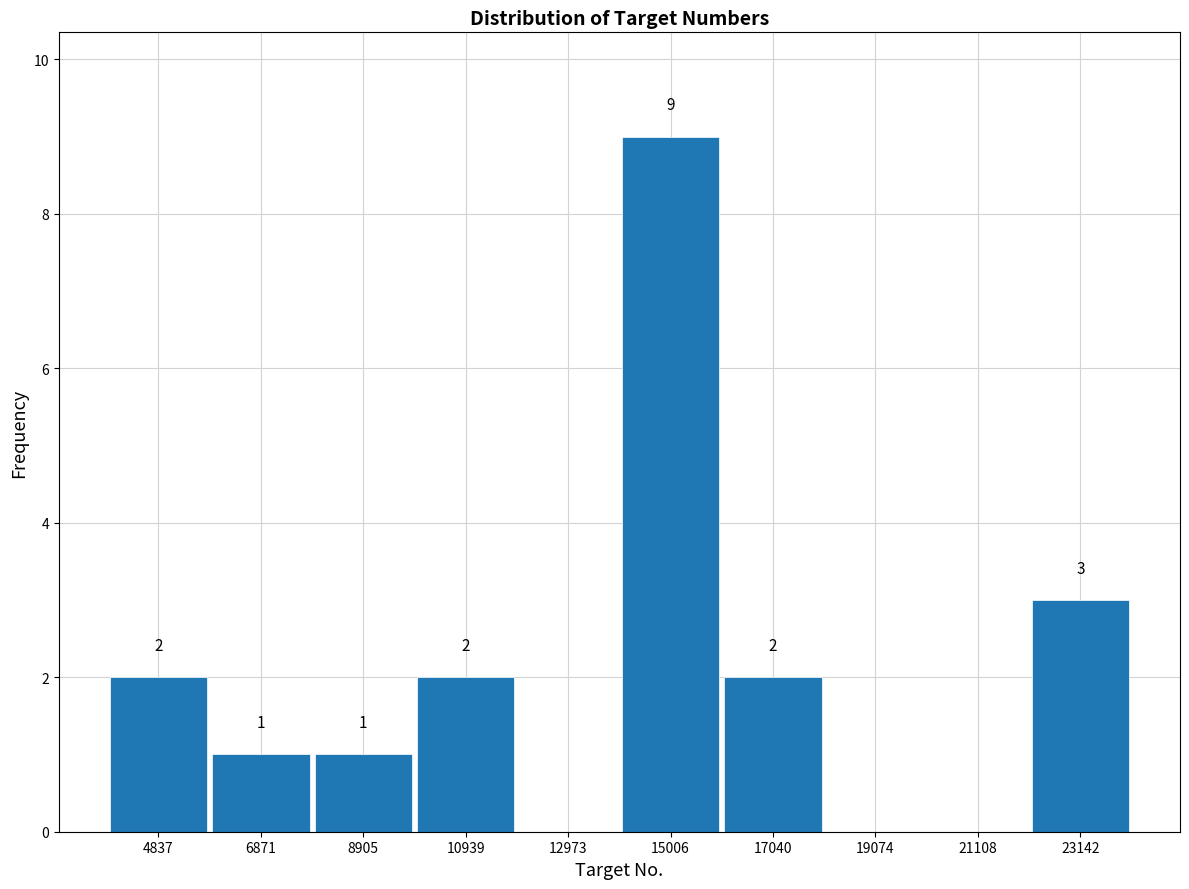

Which range on the x-axis has the tallest bar?

14000 to 16000